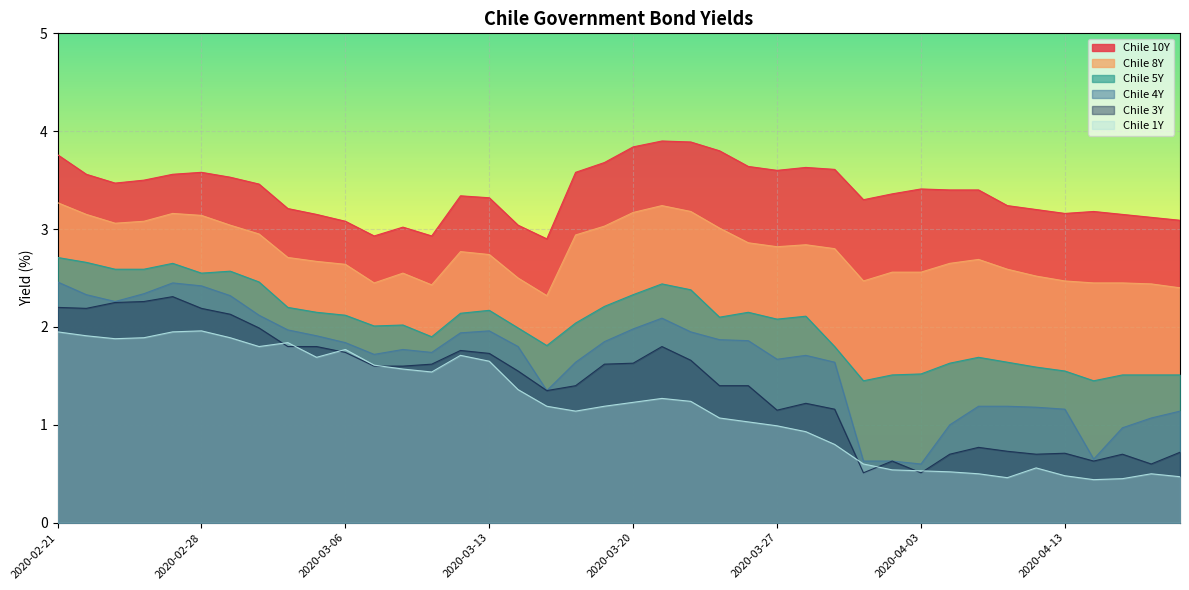

Does the chart display data point markers on the line(s)?

No